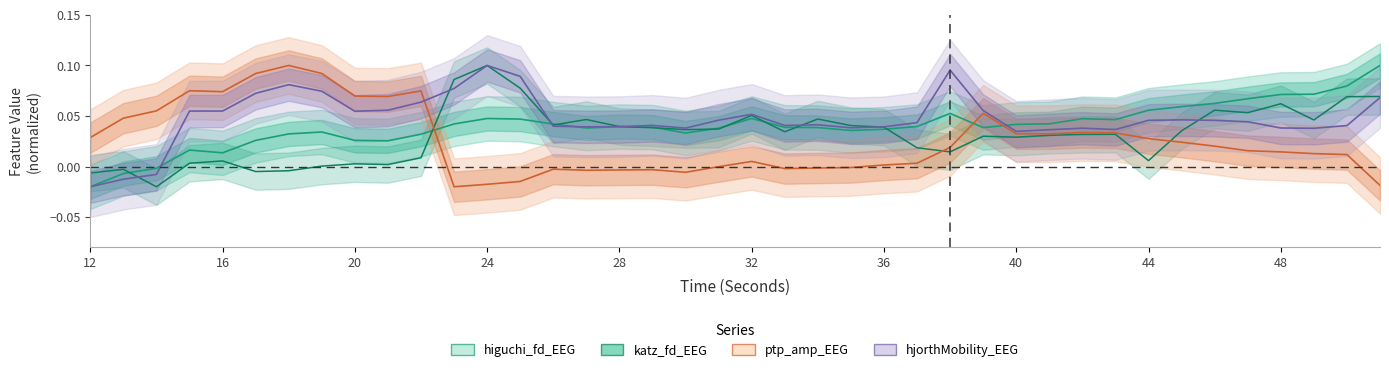

Reading left to right, what are all the values shown in this chart?

higuchi_fd_EEG: -0.0	-0.0	-0.0	0.0	0.0	0.0	0.0	0.0	0.0	0.0	0.0	0.0	0.0	0.0	0.0	0.0	0.0	0.0	0.0	0.0	0.0	0.0	0.0	0.0	0.0	0.0	0.1	0.0	0.0	0.0	0.0	0.0	0.1	0.1	0.1	0.1	0.1	0.1	0.1	0.1
katz_fd_EEG: -0.0	-0.0	-0.0	0.0	0.0	-0.0	-0.0	0.0	0.0	0.0	0.0	0.1	0.1	0.1	0.0	0.0	0.0	0.0	0.0	0.0	0.1	0.0	0.0	0.0	0.0	0.0	0.0	0.0	0.0	0.0	0.0	0.0	0.0	0.0	0.1	0.1	0.1	0.0	0.1	0.1
ptp_amp_EEG: 0.0	0.0	0.1	0.1	0.1	0.1	0.1	0.1	0.1	0.1	0.1	-0.0	-0.0	-0.0	-0.0	-0.0	-0.0	-0.0	-0.0	-0.0	0.0	-0.0	-0.0	-0.0	0.0	0.0	0.0	0.1	0.0	0.0	0.0	0.0	0.0	0.0	0.0	0.0	0.0	0.0	0.0	-0.0
hjorthMobility_EEG: -0.0	-0.0	-0.0	0.1	0.1	0.1	0.1	0.1	0.1	0.1	0.1	0.1	0.1	0.1	0.0	0.0	0.0	0.0	0.0	0.0	0.1	0.0	0.0	0.0	0.0	0.0	0.1	0.1	0.0	0.0	0.0	0.0	0.0	0.0	0.0	0.0	0.0	0.0	0.0	0.1